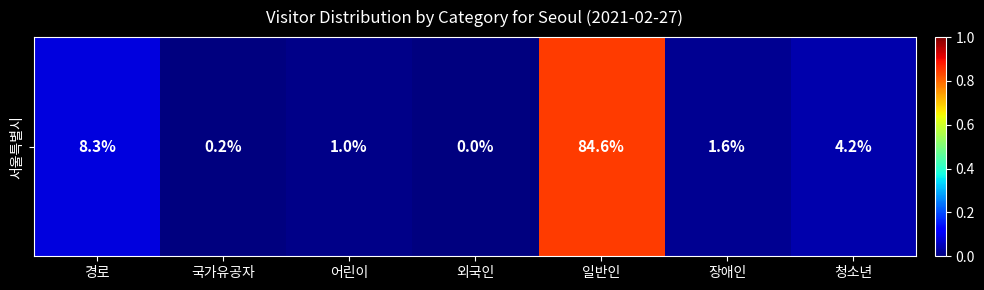

What is the difference between the maximum and minimum values?

0.8